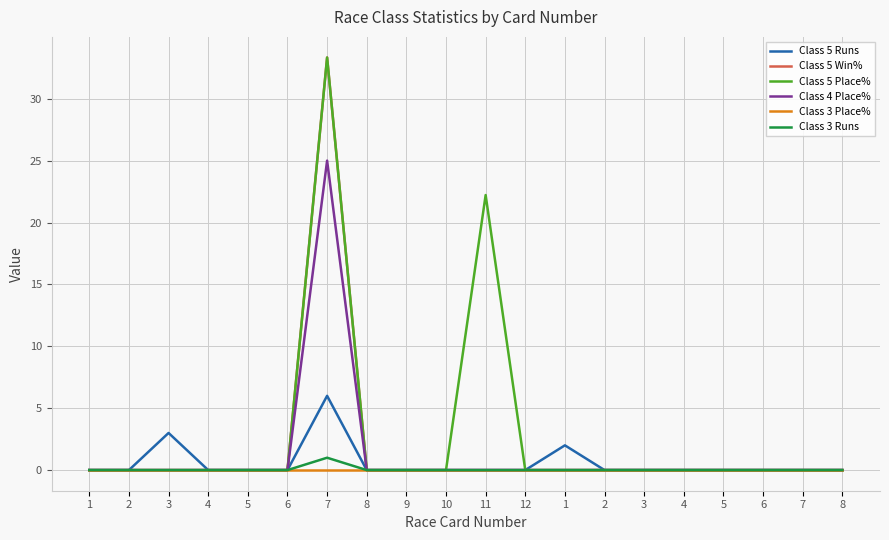

What are all the series names shown in the legend?

Class 5 Runs, Class 5 Win%, Class 5 Place%, Class 4 Place%, Class 3 Place%, Class 3 Runs